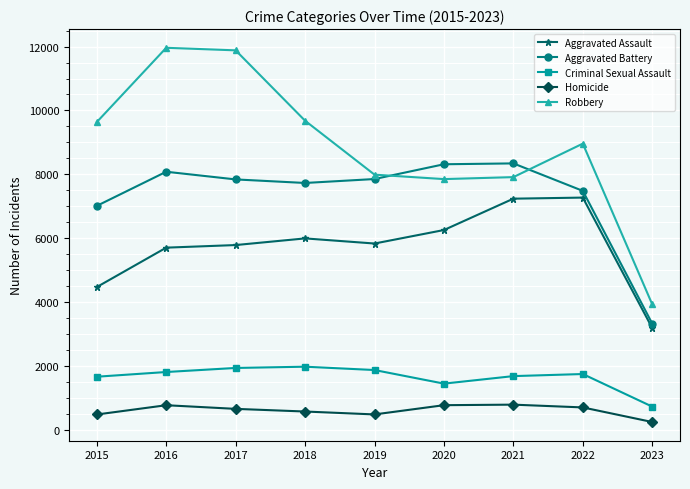

How many lines are shown in the chart?

5